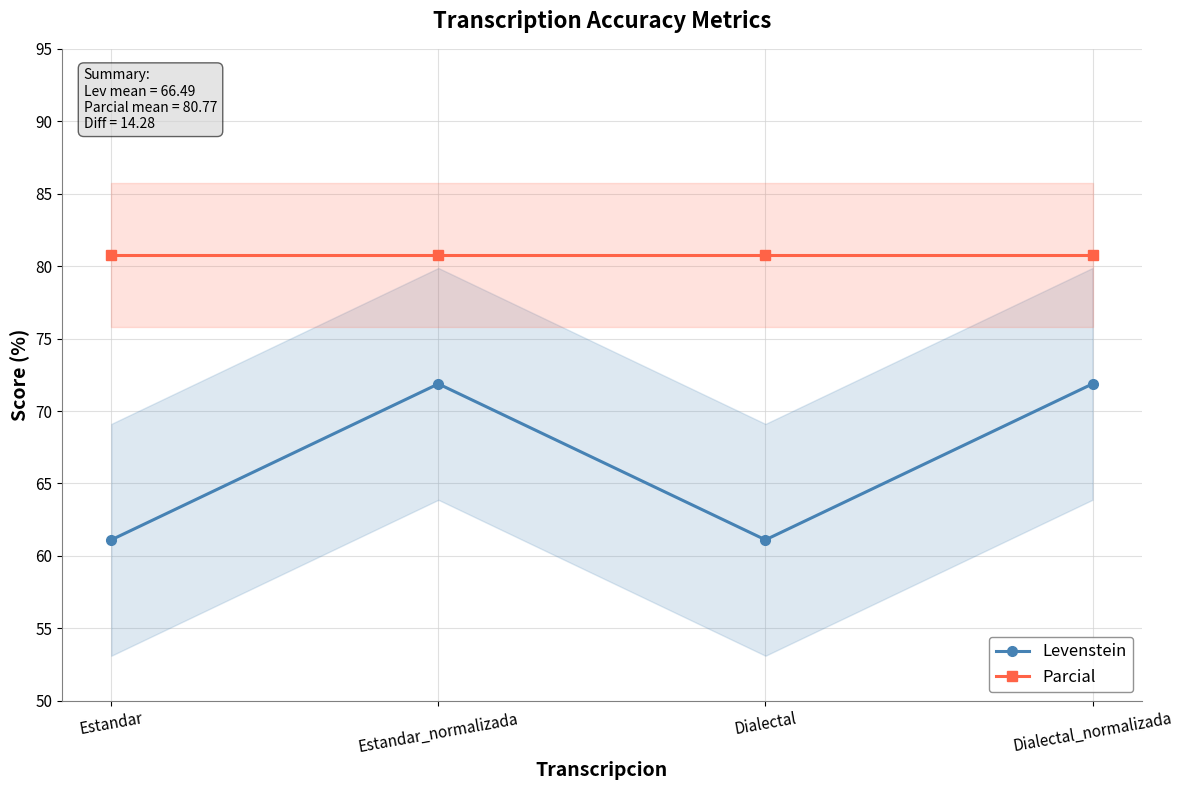

Which series changed the most between Estandar and Dialectal?

Levenstein